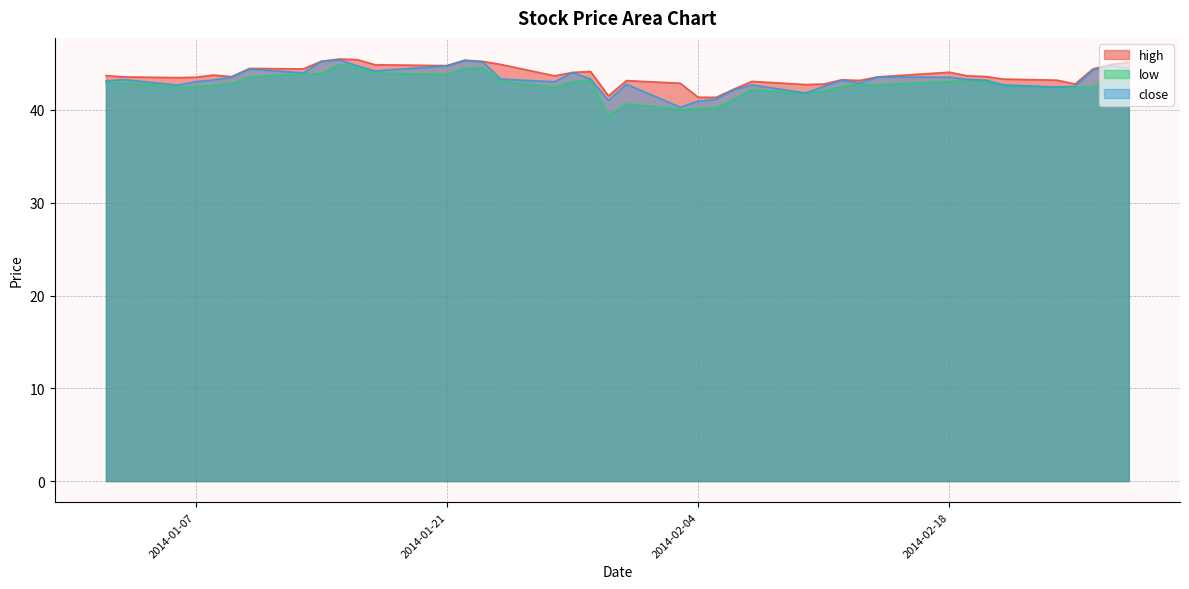

True or false: close and high cross at least once.

False